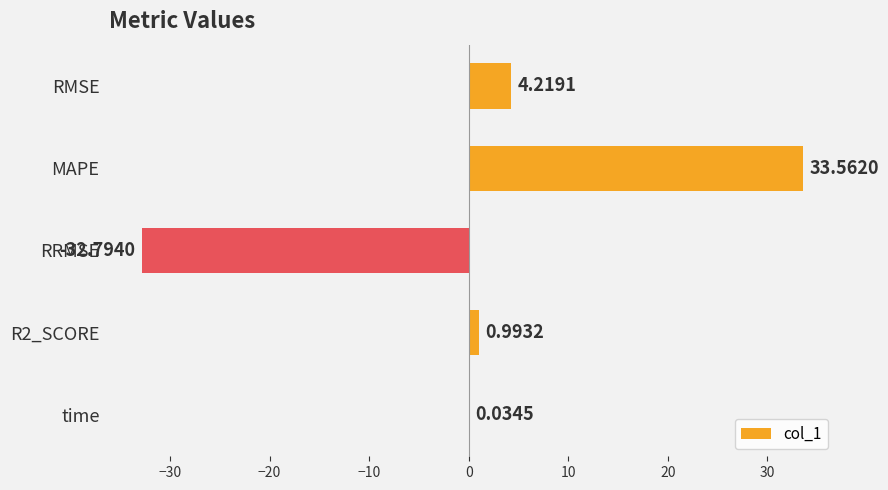

At which category does the chart reach its peak across all series?

MAPE